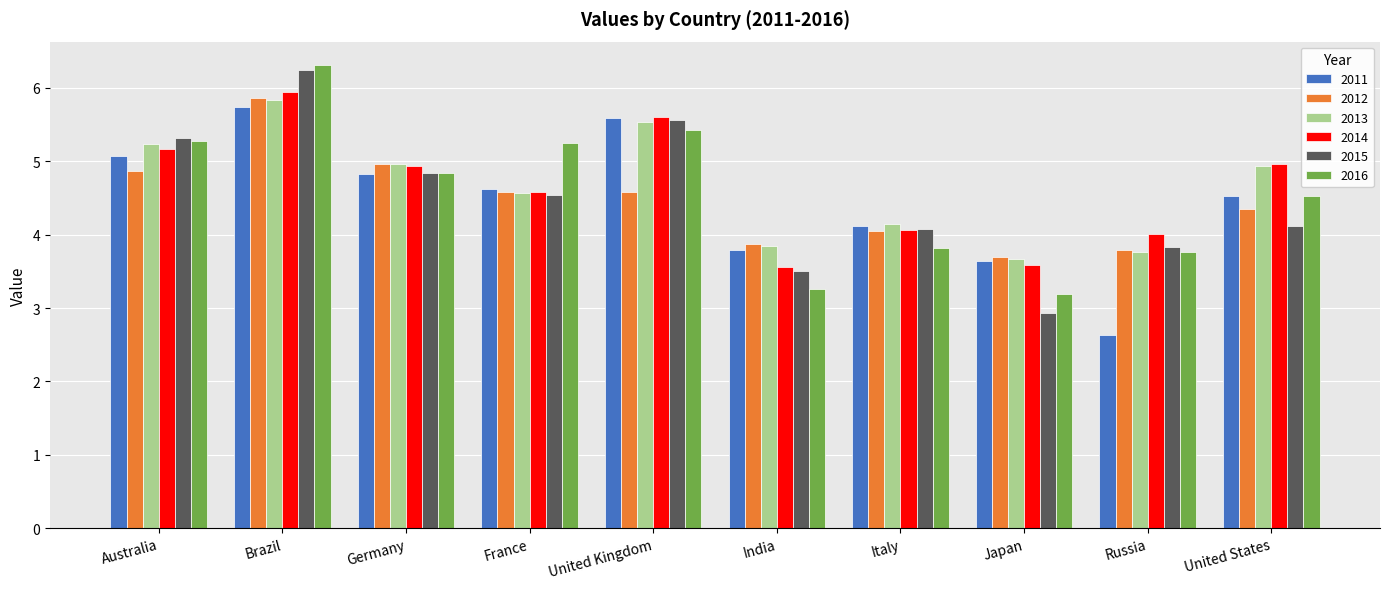

What is the difference between the 2012 values at Germany and United States?

0.6